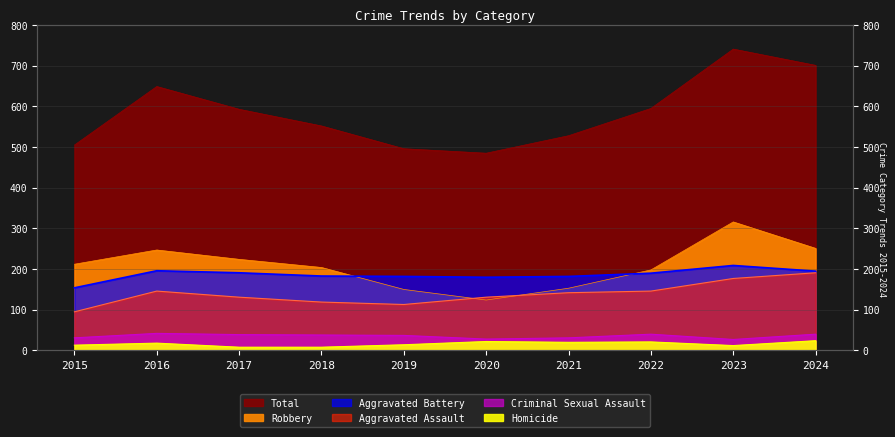

Rank the categories by Criminal Sexual Assault value from lowest to highest.

2023, 2020, 2015, 2021, 2019, 2018, 2017, 2022, 2024, 2016